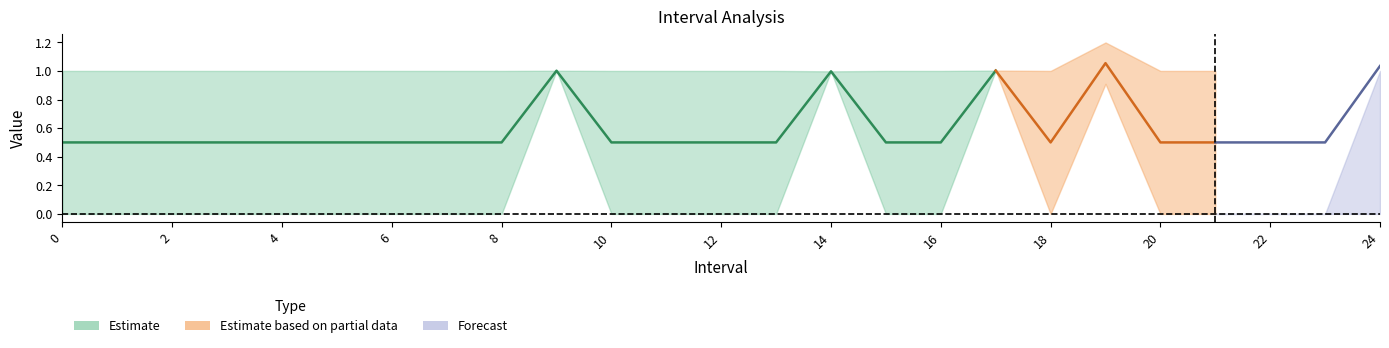

How many categories are shown in the chart?

25